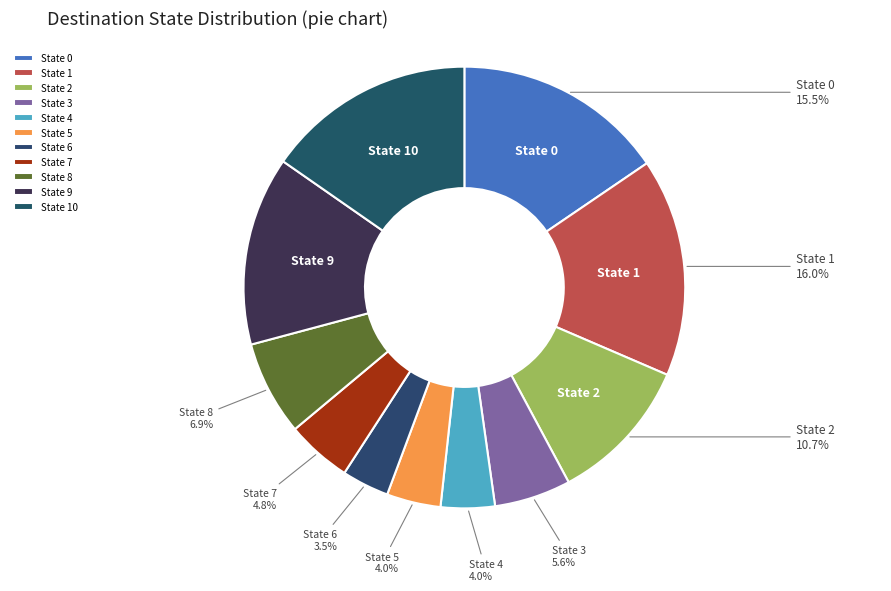

How many segments does this pie chart have?

11